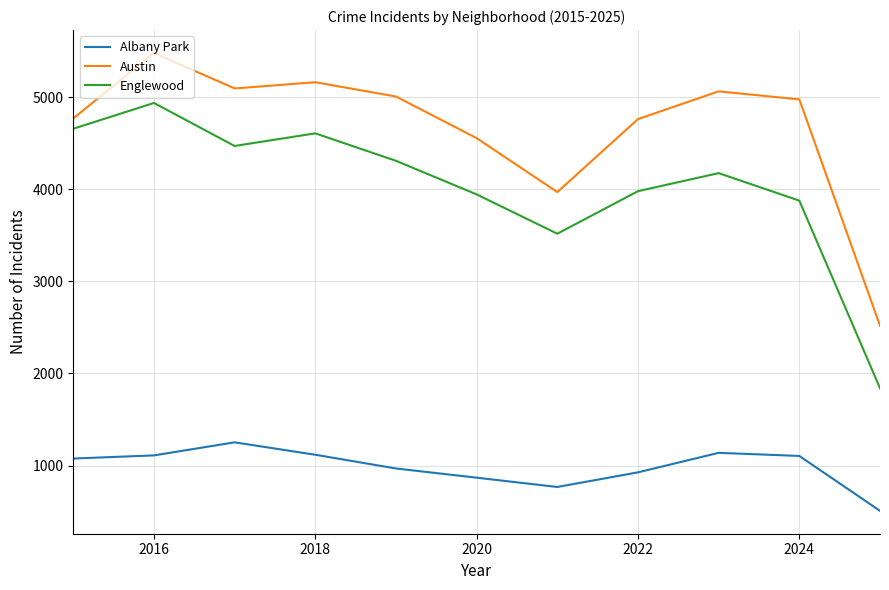

How many lines are shown in the chart?

3